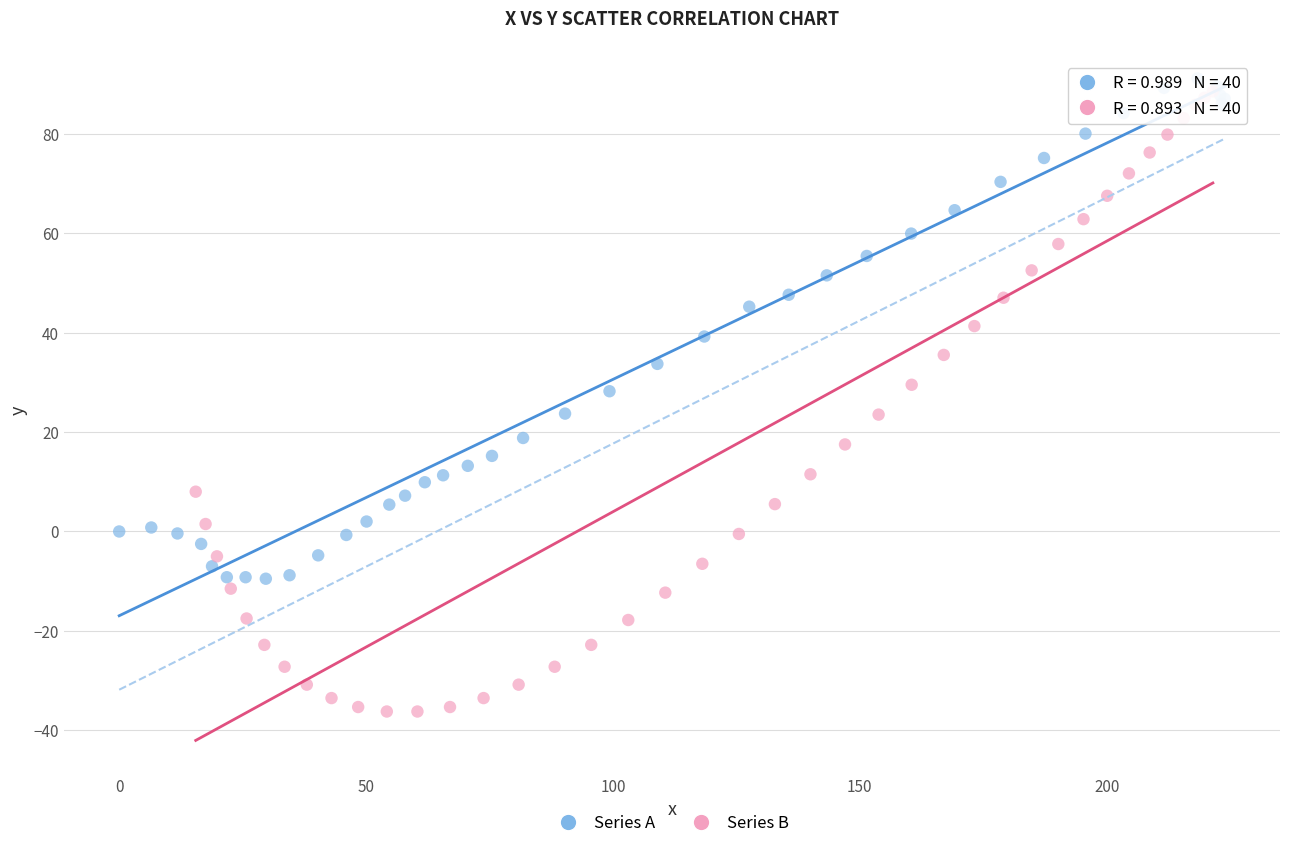

Which series reaches the maximum Y coordinate?

Series A